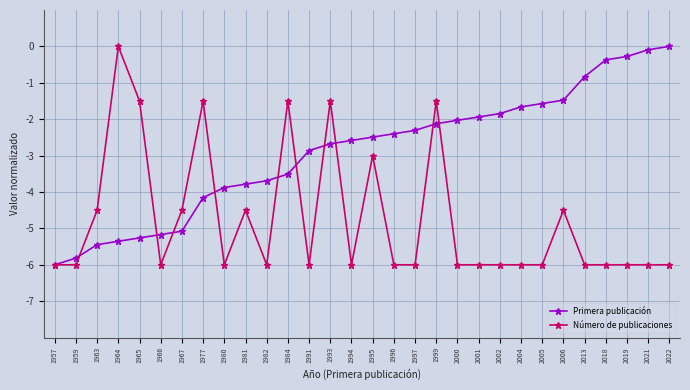

What is the average value of the Primera publicación series?

-2.9